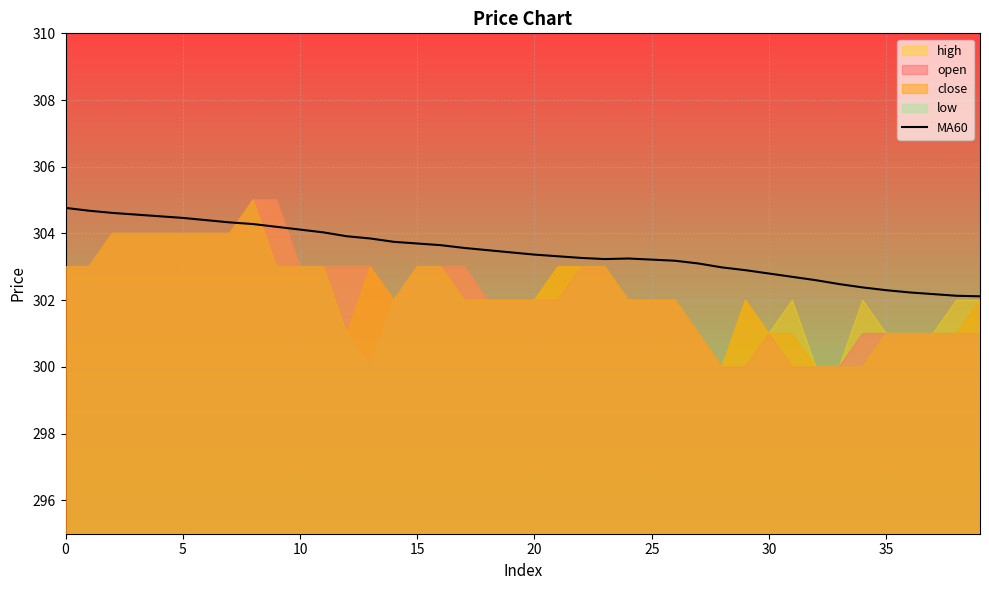

What is the ratio of the value at 5 to the value at 39?

1.0